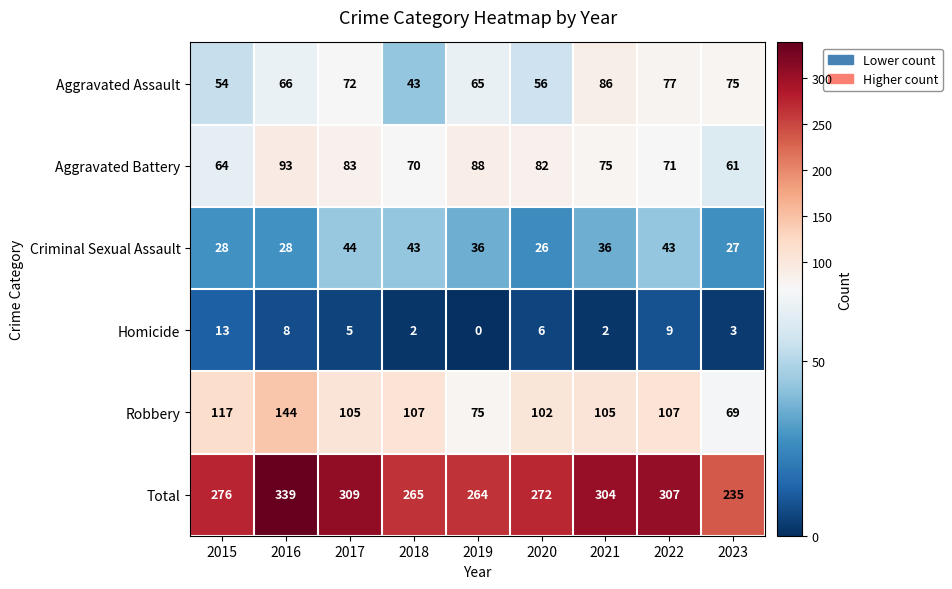

Is it true that Robbery equals 31 at 2021?

False